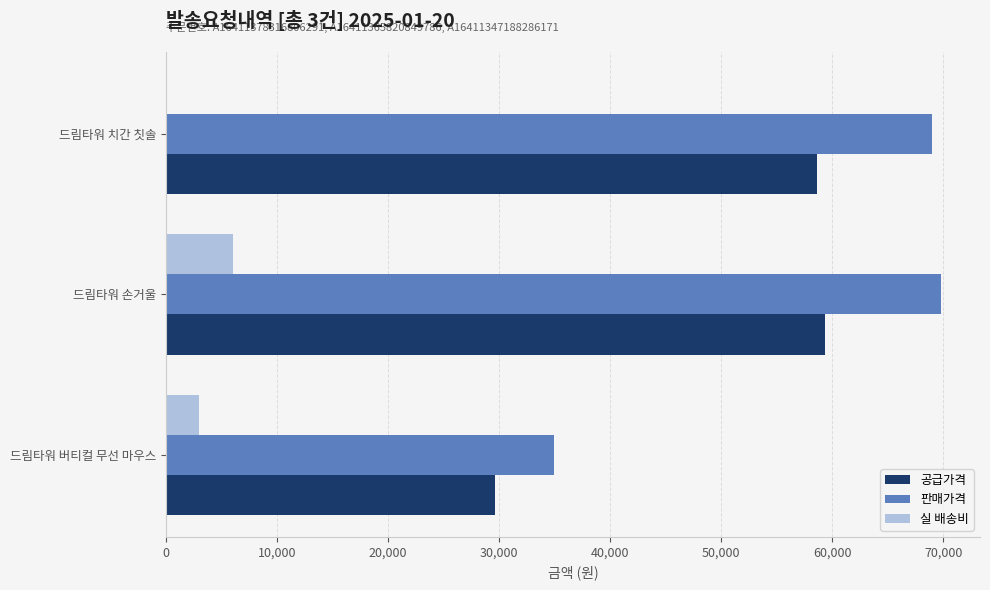

How many distinct data groups are displayed?

3